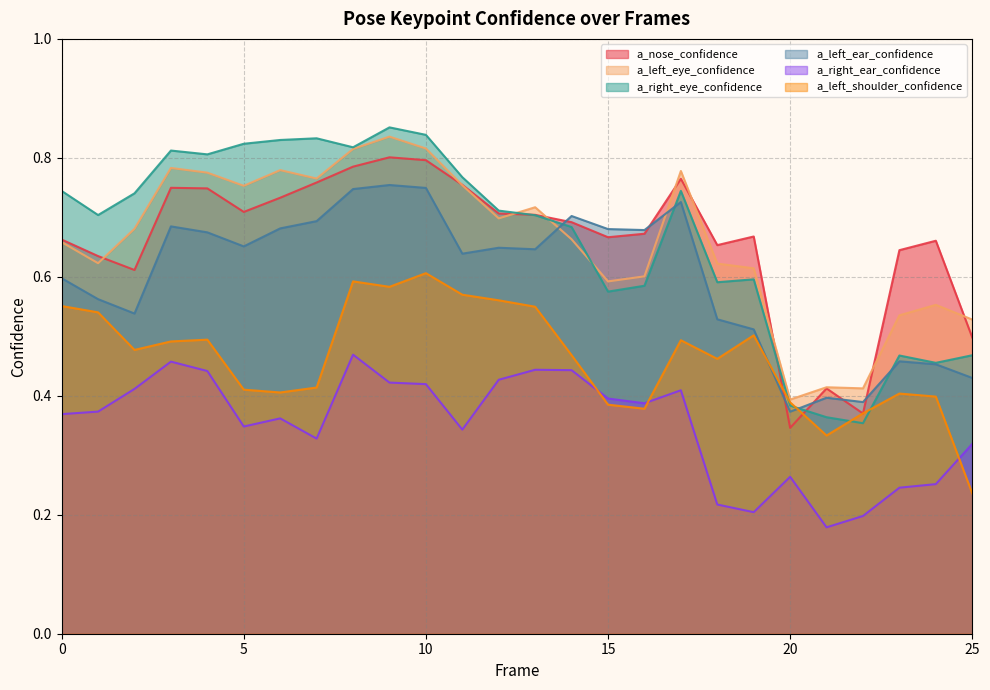

Which series has the largest total across all categories?

a_right_eye_confidence